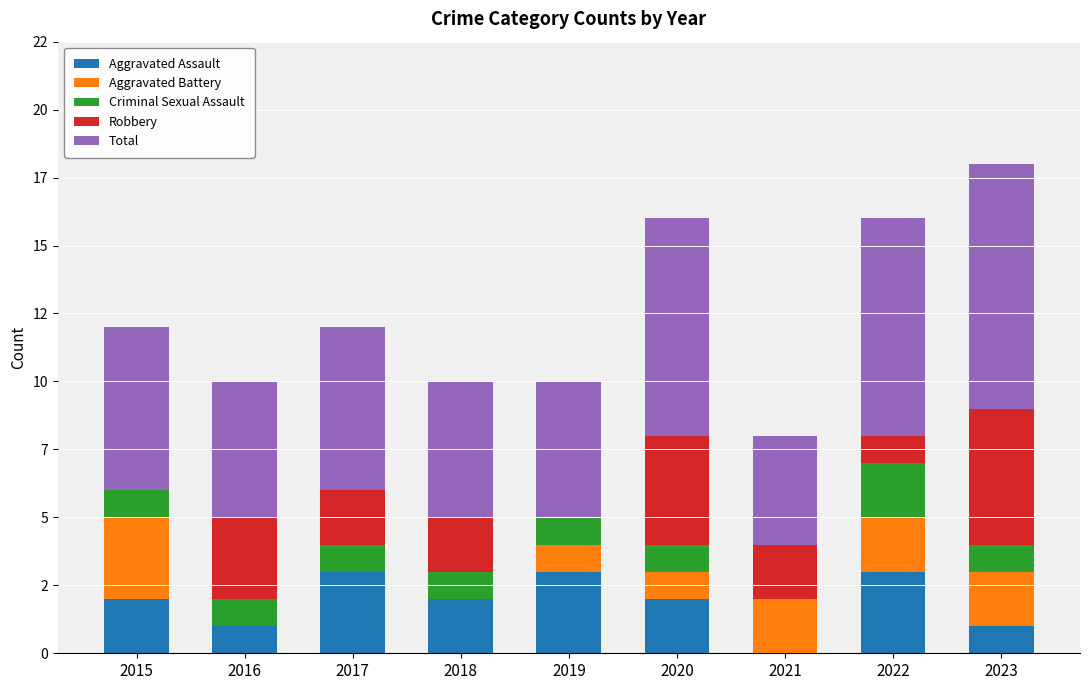

What are all the series names shown in the legend?

Aggravated Assault, Aggravated Battery, Criminal Sexual Assault, Robbery, Total